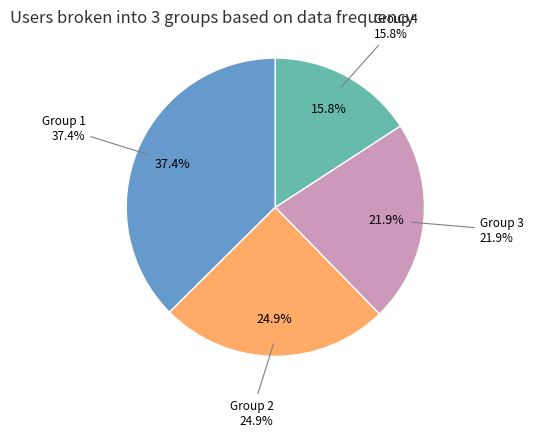

How many segments does this pie chart have?

4